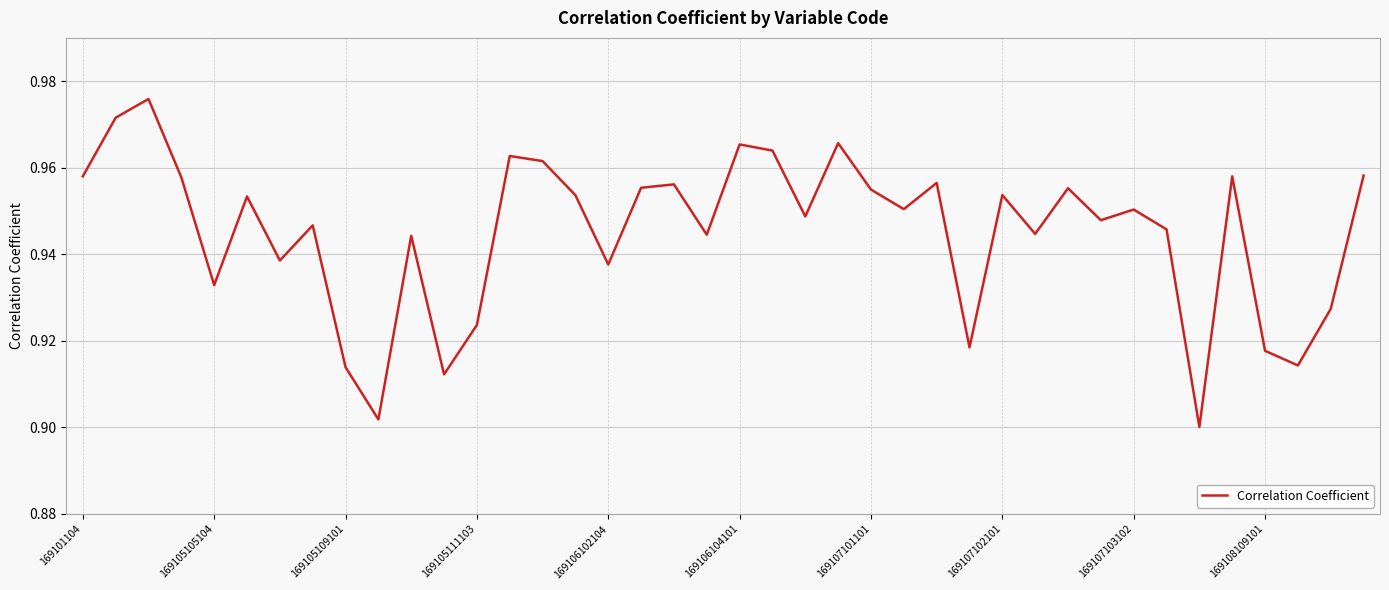

What is the difference between the maximum and minimum values?

0.1